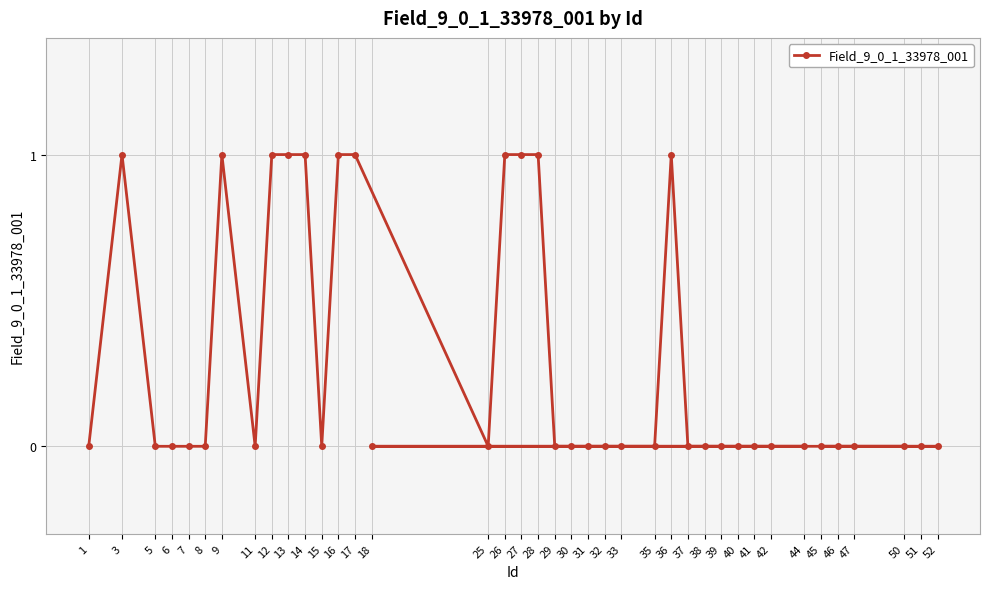

Is it true that the value at 42 is 1?

False